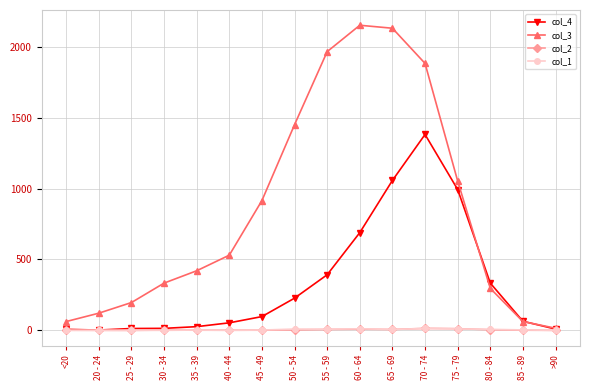

How many data points does each series have?

16